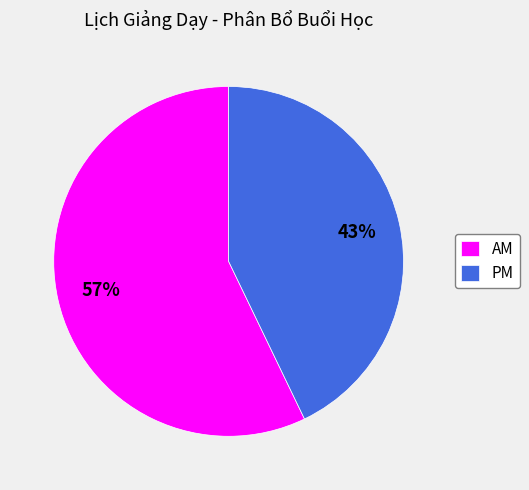

To the nearest percent, what portion does AM represent?

57%